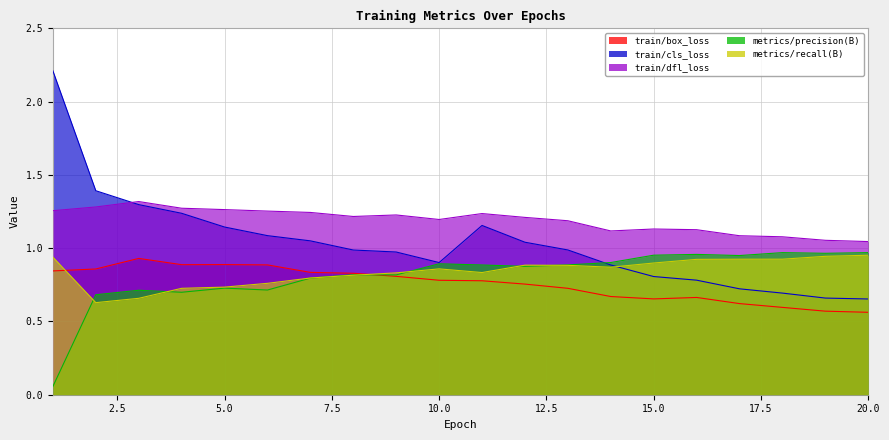

Which series has the widest spread of values?

train/cls_loss